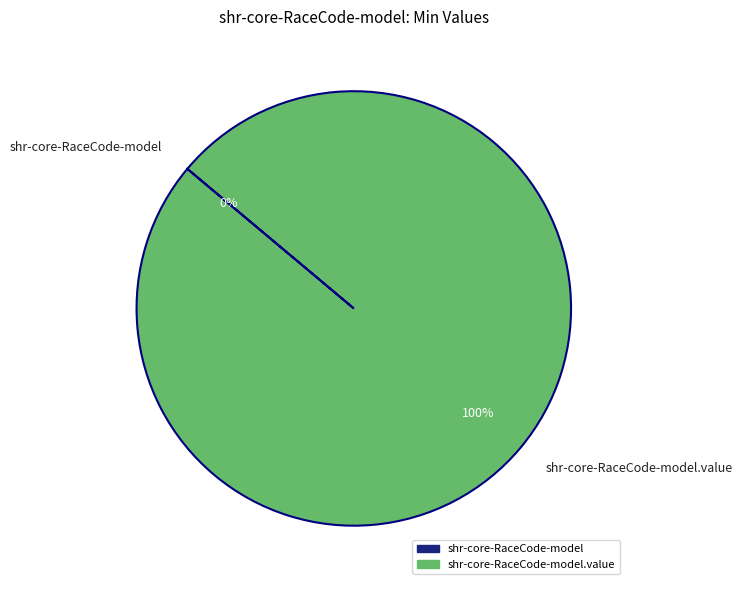

Is there a majority slice in this chart?

Yes